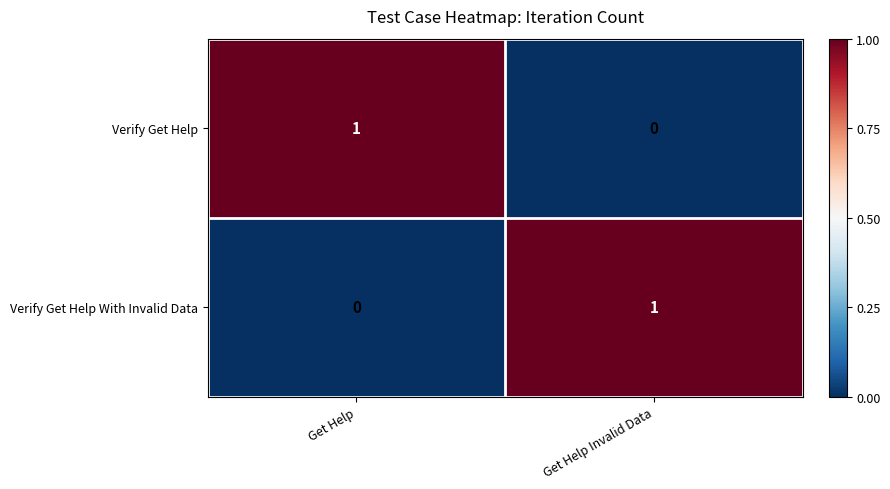

At which label does Verify Get Help With Invalid Data reach its peak?

Get Help Invalid Data